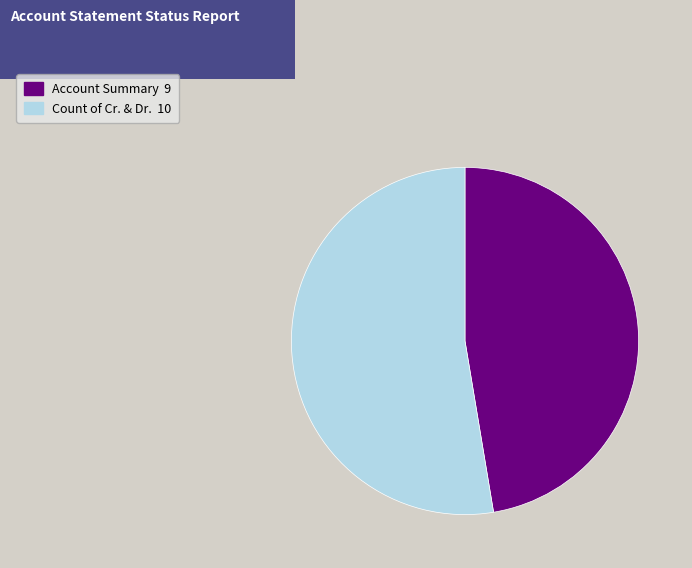

Do Account Summary 9 and Count of Cr. & Dr. 10 together represent more than half of the pie?

Yes